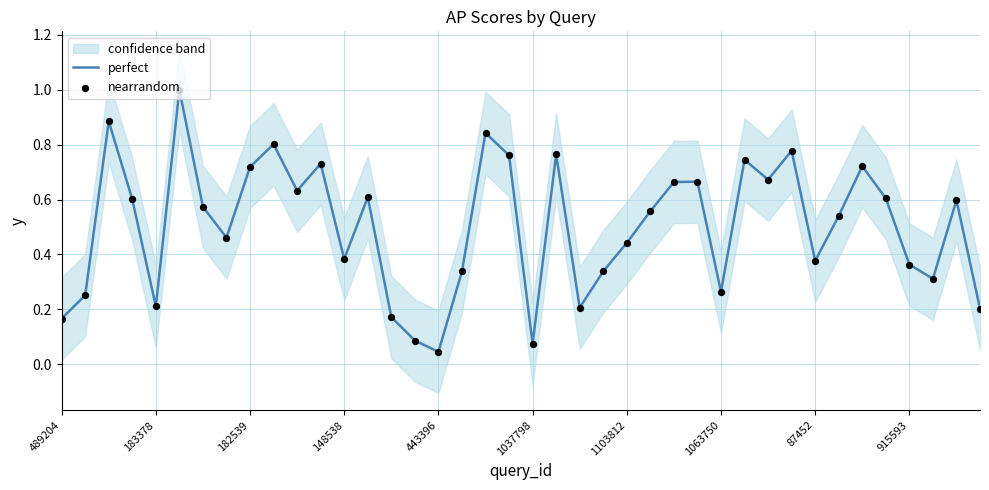

What are all the series names shown in the legend?

perfect, nearrandom